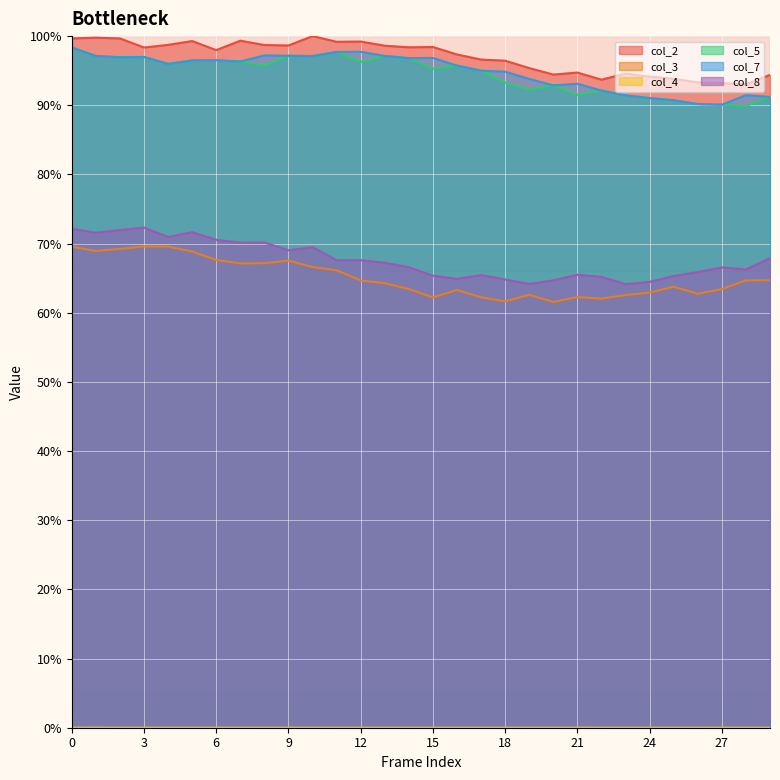

Reading left to right, transcribe all the data shown in this chart.

col_2: 0=99.7	1=99.8	2=99.7	3=98.4	4=98.7	5=99.3	6=98.0	7=99.3	8=98.7	9=98.6	10=100.0	11=99.2	12=99.2	13=98.6	14=98.4	15=98.4	16=97.3	17=96.6	18=96.4	19=95.4	20=94.4	21=94.7	22=93.7	23=94.6	24=94.1	25=93.8	26=93.3	27=93.2	28=93.0	29=94.4
col_3: 0=69.6	1=68.9	2=69.2	3=69.6	4=69.6	5=68.9	6=67.6	7=67.1	8=67.2	9=67.5	10=66.6	11=66.1	12=64.7	13=64.3	14=63.4	15=62.2	16=63.3	17=62.2	18=61.6	19=62.6	20=61.6	21=62.3	22=62.0	23=62.6	24=62.9	25=63.8	26=62.7	27=63.4	28=64.7	29=64.7
col_4: 0=0.0	1=0.0	2=0.0	3=0.0	4=0.0	5=0.0	6=0.0	7=0.0	8=0.0	9=0.0	10=0.0	11=0.0	12=0.0	13=0.0	14=0.0	15=0.0	16=0.0	17=0.0	18=0.0	19=0.0	20=0.0	21=0.0	22=0.0	23=0.0	24=0.0	25=0.0	26=0.0	27=0.0	28=0.0	29=0.0
col_5: 0=98.4	1=97.1	2=96.9	3=97.0	4=96.0	5=96.5	6=96.5	7=96.3	8=95.7	9=97.2	10=97.1	11=97.7	12=96.3	13=97.1	14=96.8	15=95.3	16=95.7	17=95.0	18=93.3	19=92.2	20=92.9	21=91.5	22=92.1	23=91.4	24=91.0	25=90.7	26=90.2	27=90.1	28=89.9	29=91.2
col_7: 0=98.4	1=97.1	2=96.9	3=97.0	4=96.0	5=96.5	6=96.5	7=96.3	8=97.2	9=97.2	10=97.1	11=97.7	12=97.7	13=97.1	14=96.8	15=96.8	16=95.7	17=95.0	18=94.9	19=93.8	20=92.9	21=93.1	22=92.1	23=91.4	24=91.0	25=90.7	26=90.2	27=90.1	28=91.5	29=91.2
col_8: 0=72.2	1=71.6	2=72.0	3=72.3	4=71.0	5=71.7	6=70.5	7=70.1	8=70.2	9=69.0	10=69.5	11=67.6	12=67.6	13=67.2	14=66.6	15=65.4	16=64.9	17=65.4	18=64.8	19=64.2	20=64.7	21=65.5	22=65.2	23=64.1	24=64.5	25=65.3	26=65.9	27=66.6	28=66.3	29=67.9